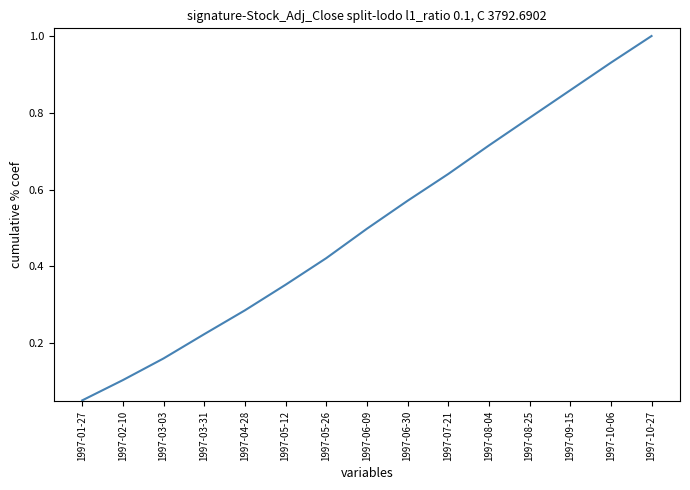

The chart shows a value of 0.2 at 1997-06-09. True or false?

False